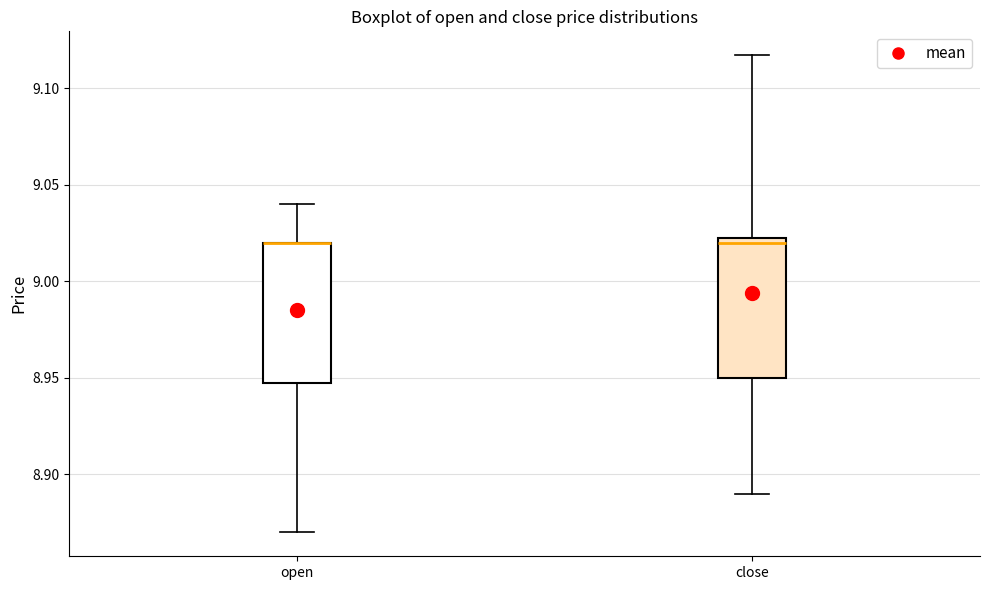

Reading left to right, transcribe this box plot: for each box, give where its median line is, the range the box spans, and where its two whiskers end, as read against the y-axis. The values are not printed on the chart, so give them approximately, as read against the axis.

open: median 9.020 (drawn on the box's upper edge), box 8.950 to 9.020, whiskers 8.870 to 9.040
close: median 9.020, box 8.950 to 9.025, whiskers 8.890 to 9.115